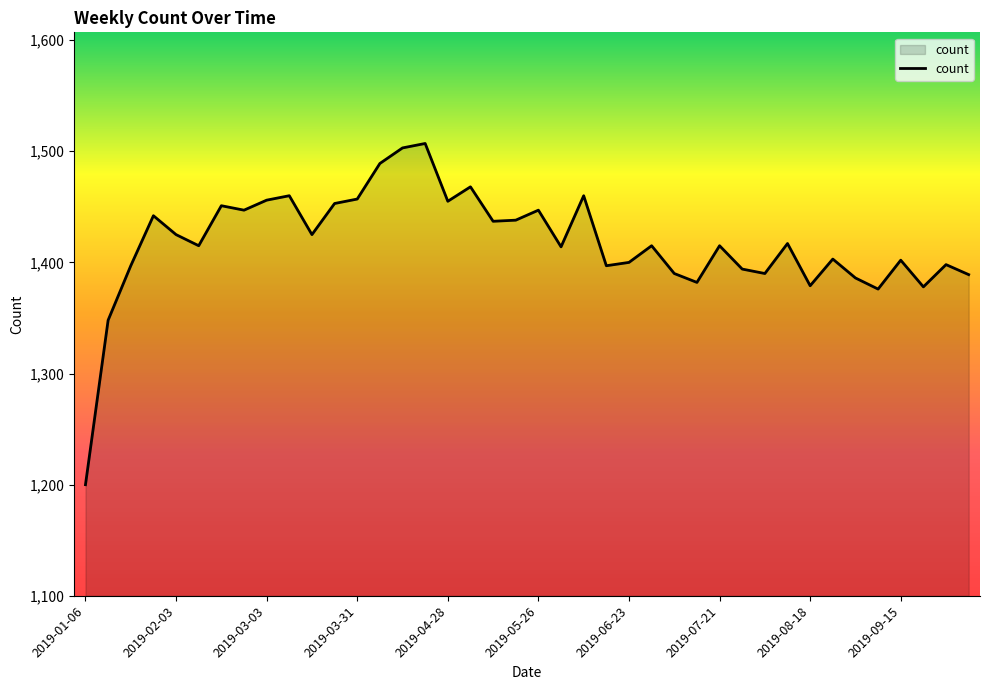

What is the greatest value displayed?

1507